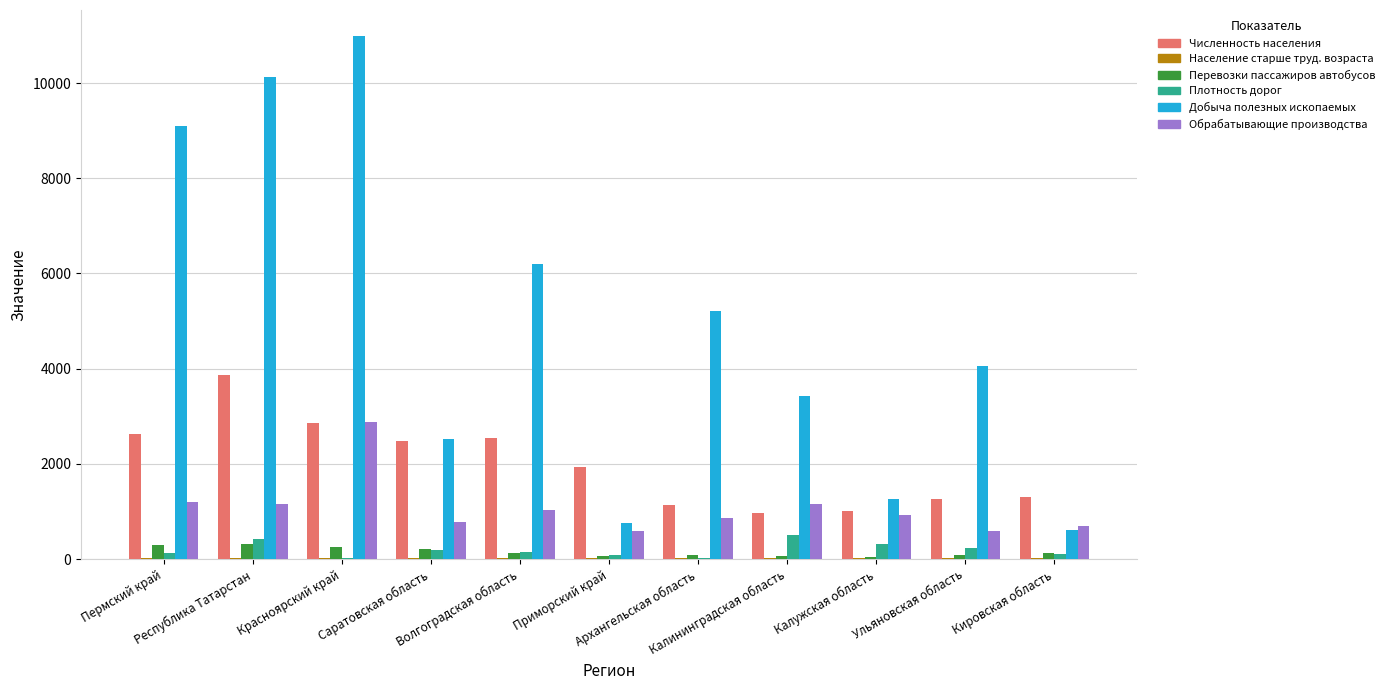

What is the sum of all Численность населения values?

22003.5